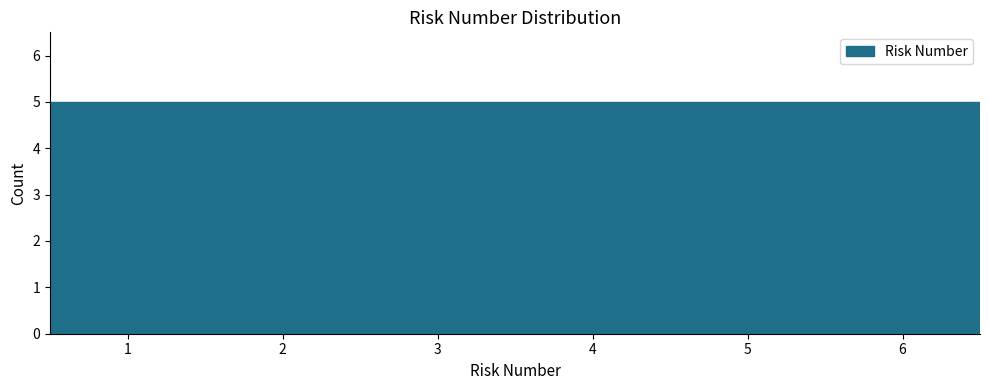

Reading left to right, list every bar in this chart as the range it spans on the x-axis followed by its height. The values are not printed on the chart, so give them approximately, as read against the axis.

0.5 to 1.5: 5
1.5 to 2.5: 5
2.5 to 3.5: 5
3.5 to 4.5: 5
4.5 to 5.5: 5
5.5 to 6.5: 5